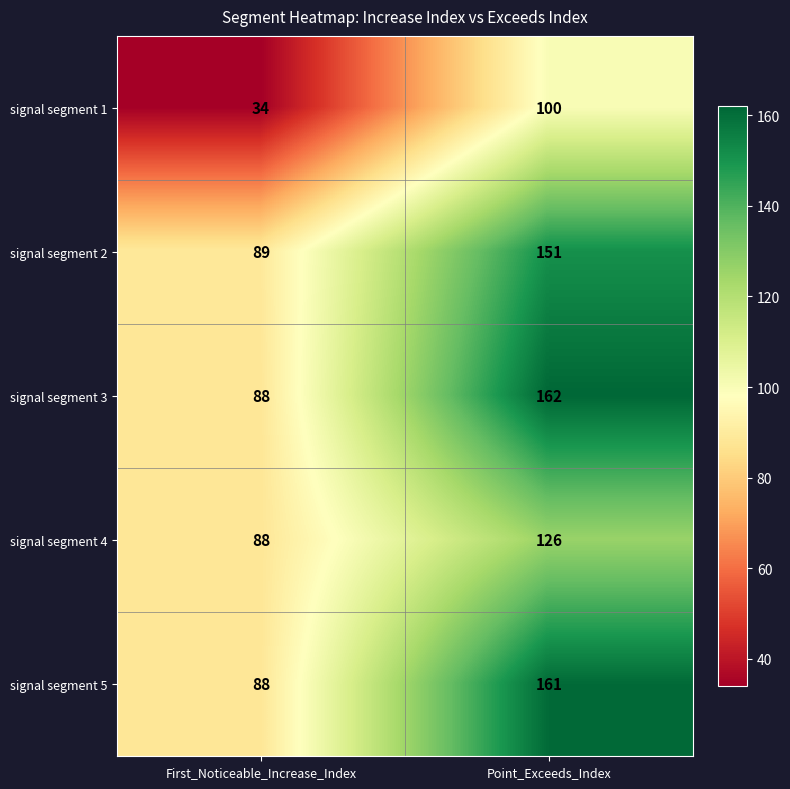

Reading right to left, extract all data points from this chart.

signal segment 1: Point_Exceeds_Index=100	First_Noticeable_Increase_Index=34
signal segment 2: Point_Exceeds_Index=151	First_Noticeable_Increase_Index=89
signal segment 3: Point_Exceeds_Index=162	First_Noticeable_Increase_Index=88
signal segment 4: Point_Exceeds_Index=126	First_Noticeable_Increase_Index=88
signal segment 5: Point_Exceeds_Index=161	First_Noticeable_Increase_Index=88